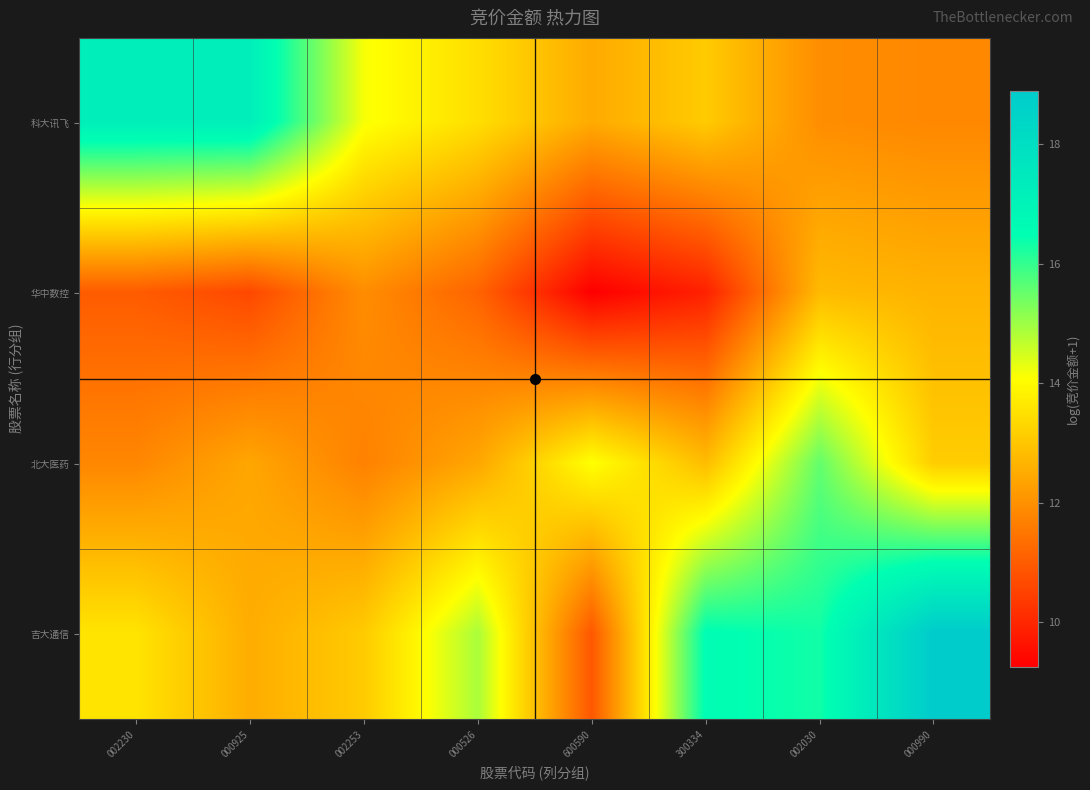

At 000526, list the series in order from largest to smallest.

吉大通信, 科大讯飞, 北大医药, 华中数控